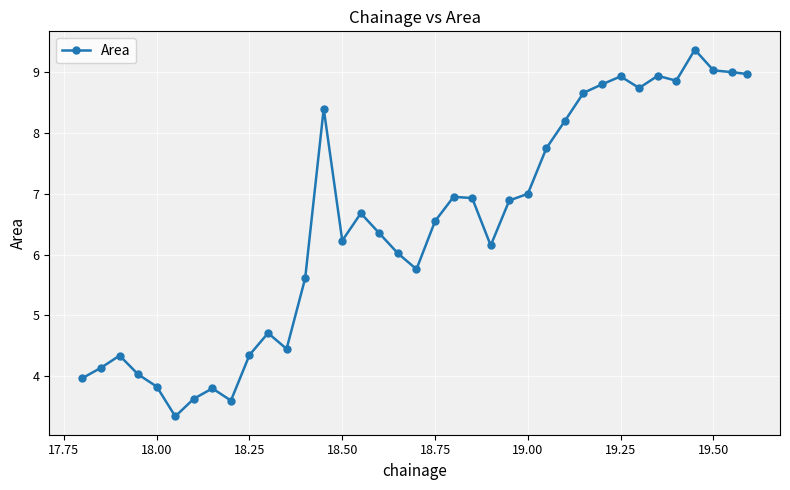

True or false: the data has more than 2 interior local peaks.

True